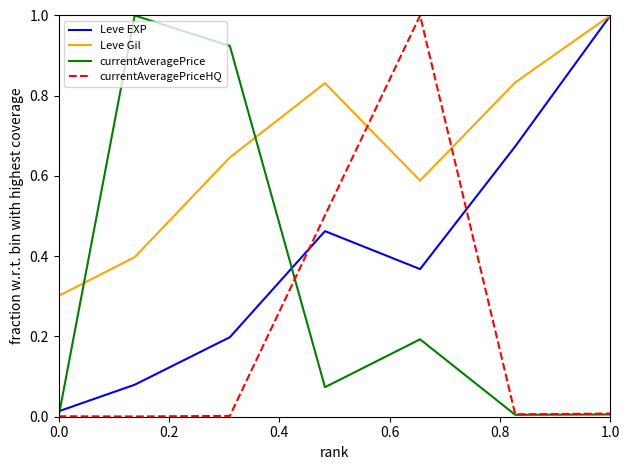

True or false: currentAveragePrice and currentAveragePriceHQ cross at least once.

True